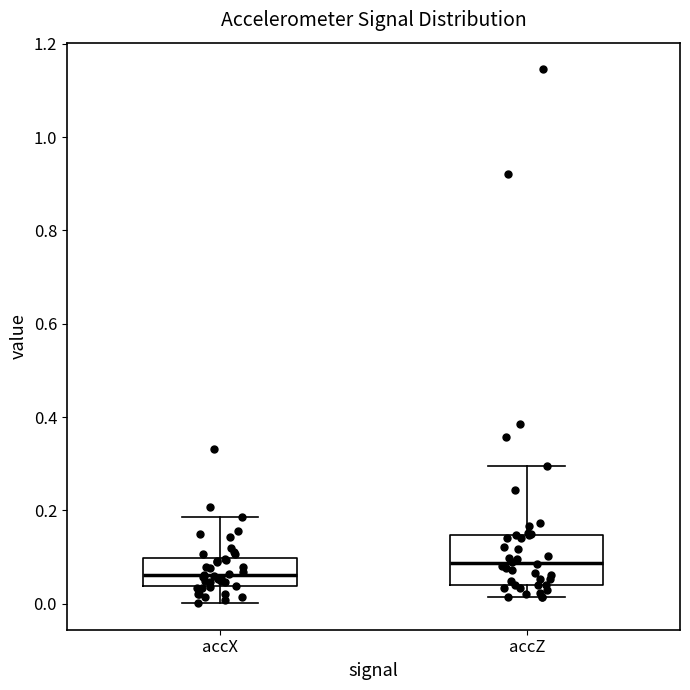

Reading left to right, read every box against the y-axis: the position of its median line, the range the box covers, and the ends of its whiskers. The values are not printed on the chart, so give them approximately, as read against the axis.

accX: median 0.06, box 0.04 to 0.10, whiskers 0.00 to 0.18
accZ: median 0.08, box 0.04 to 0.14, whiskers 0.02 to 0.30